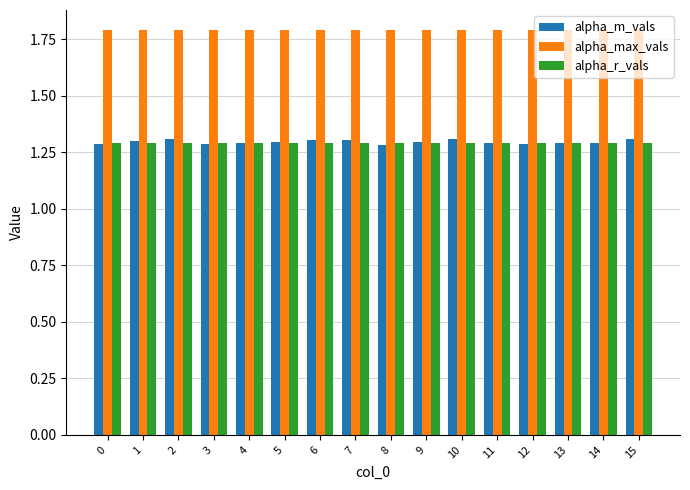

Reading right to left, transcribe all the data shown in this chart.

alpha_m_vals: 1.3	1.3	1.3	1.3	1.3	1.3	1.3	1.3	1.3	1.3	1.3	1.3	1.3	1.3	1.3	1.3
alpha_max_vals: 1.8	1.8	1.8	1.8	1.8	1.8	1.8	1.8	1.8	1.8	1.8	1.8	1.8	1.8	1.8	1.8
alpha_r_vals: 1.3	1.3	1.3	1.3	1.3	1.3	1.3	1.3	1.3	1.3	1.3	1.3	1.3	1.3	1.3	1.3